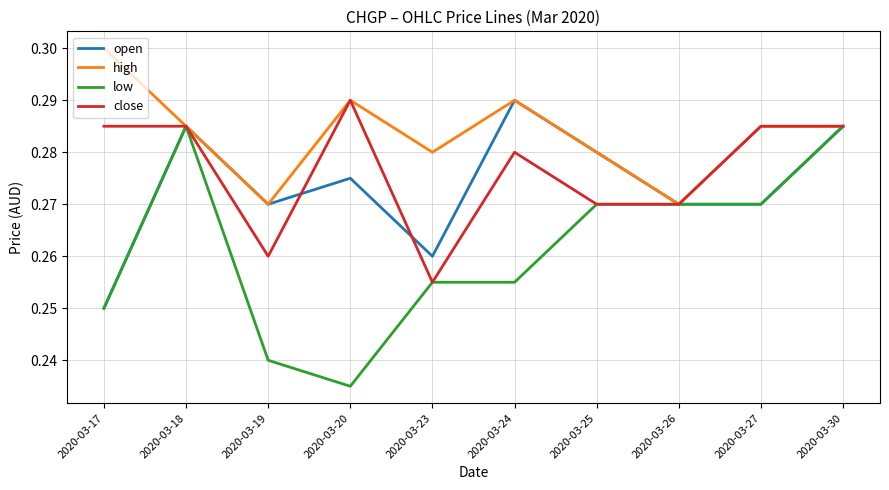

What is the total value across all series at 2020-03-27?

1.1